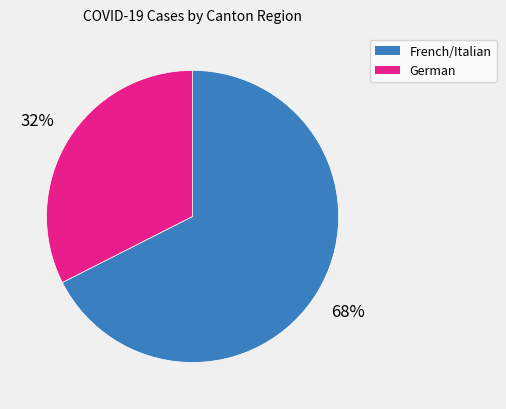

To the nearest percent, what is the average slice percentage?

50%